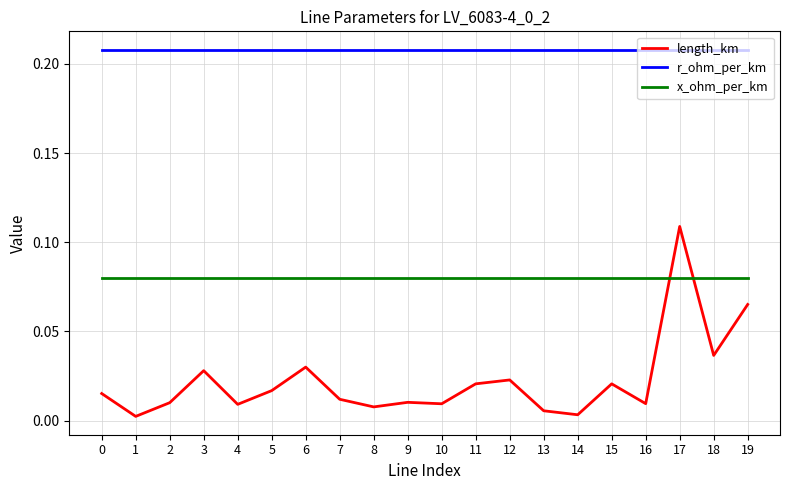

What is the sum of the r_ohm_per_km values at 2 and 8?

0.4